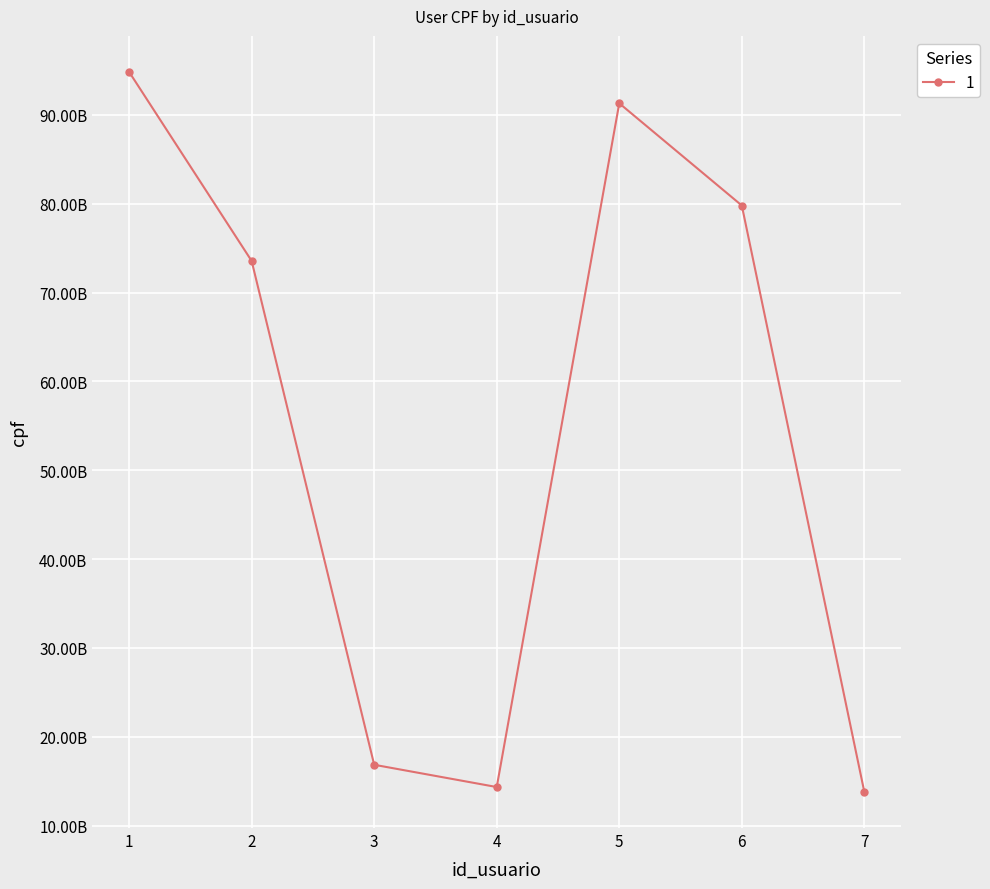

Which label corresponds to the smallest value in the chart?

7